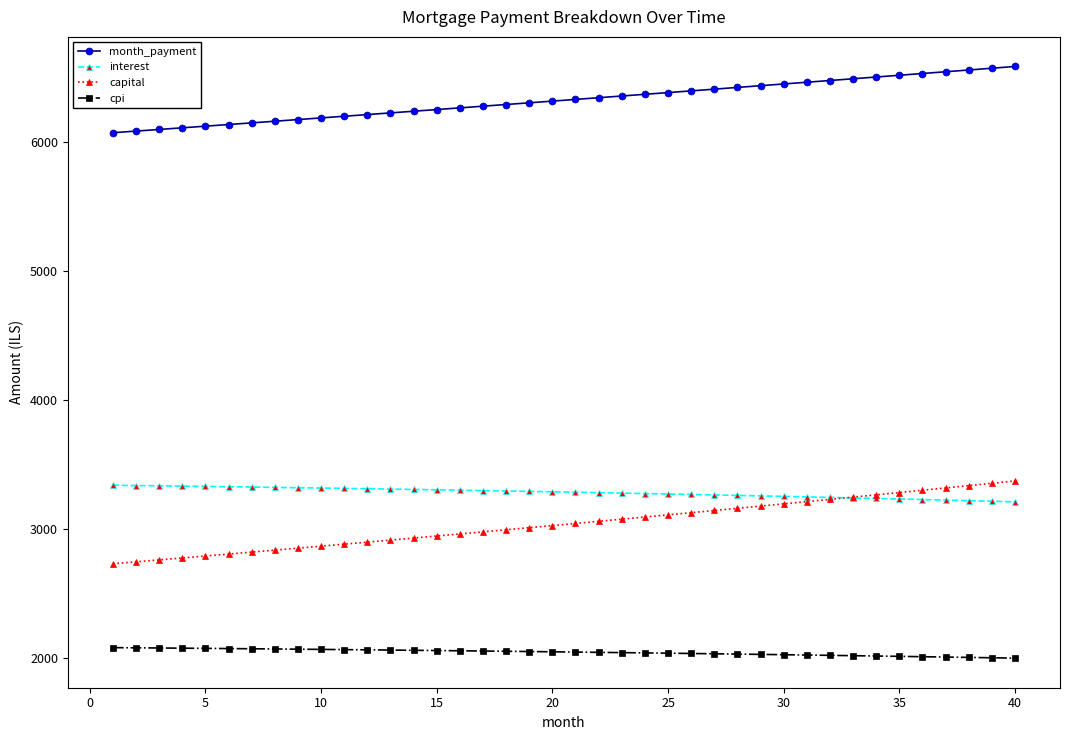

How many lines are shown in the chart?

4